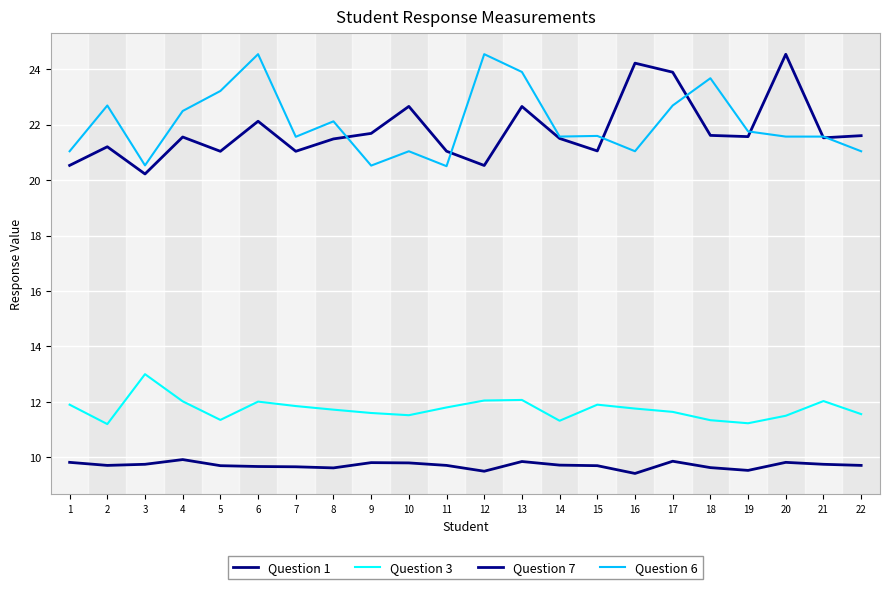

Which series has the largest total across all categories?

Question 6